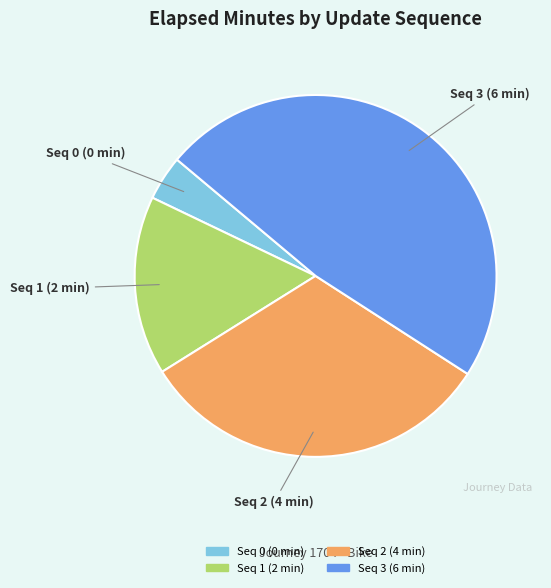

Is there any slice that represents more than half of the pie?

No